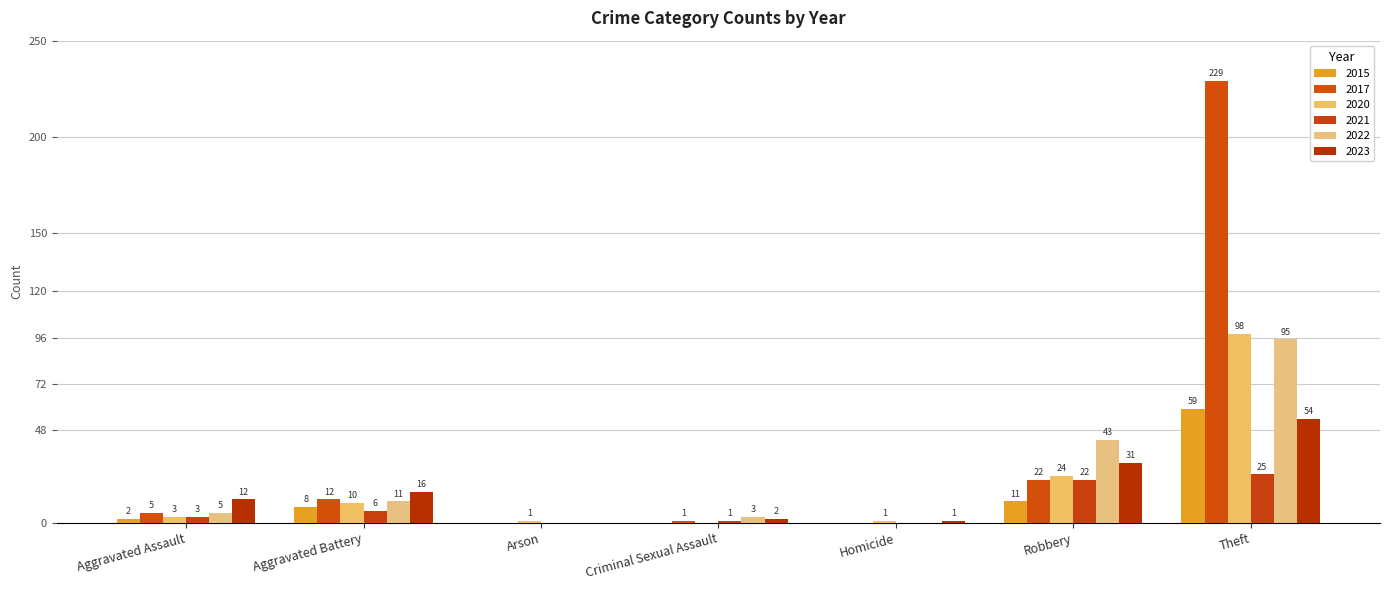

What is the label of the 7th bar from the right?

Aggravated Assault